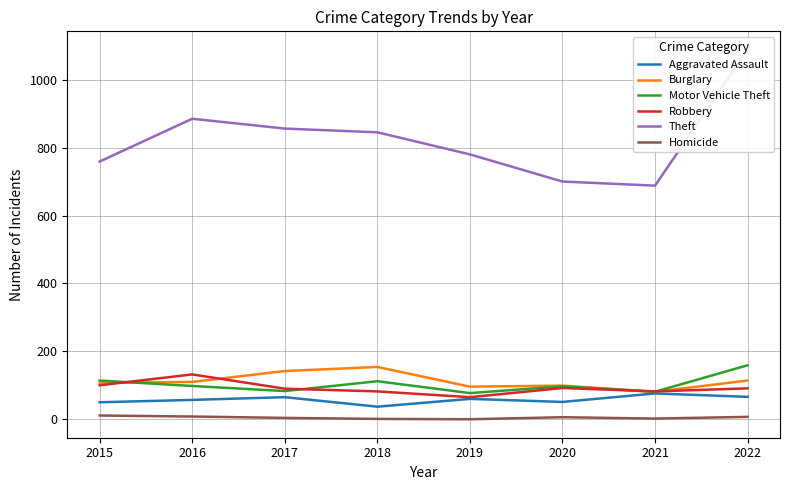

What is the sum of the Burglary values at 2015 and 2021?

188